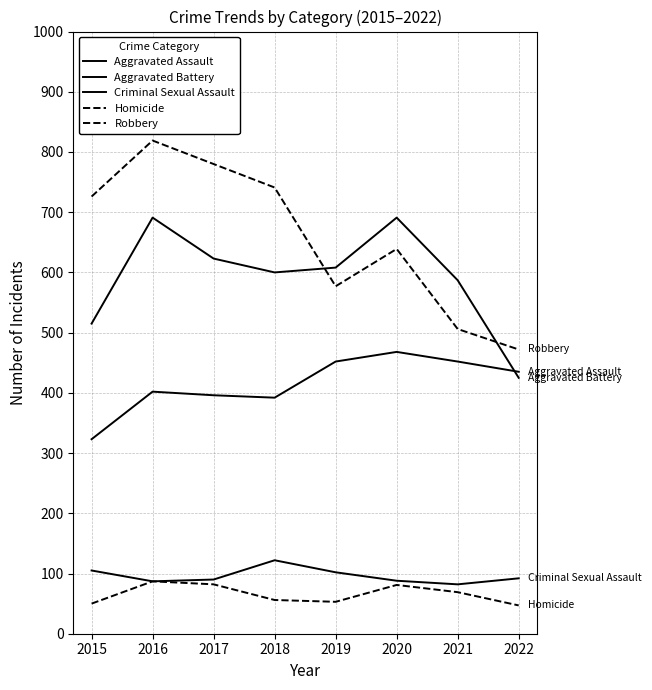

Is this an area chart (filled region under the line)?

No